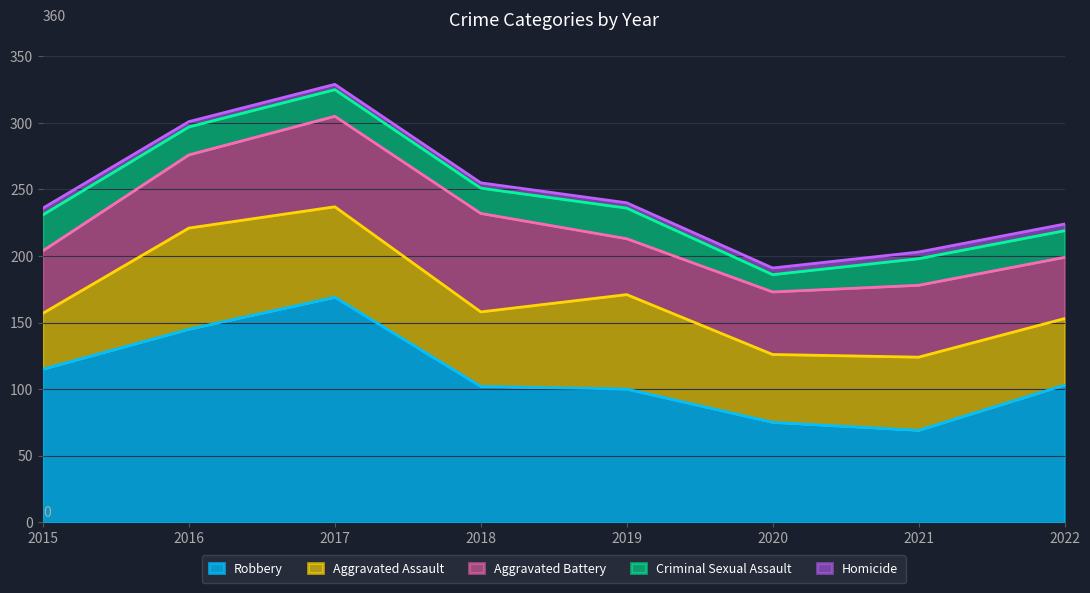

Does the chart have visible grid lines?

Yes